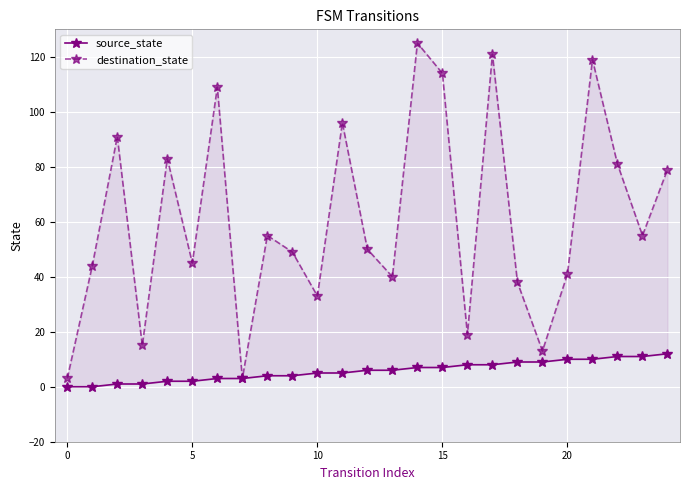

Which has a higher value, 22 or 23?

22